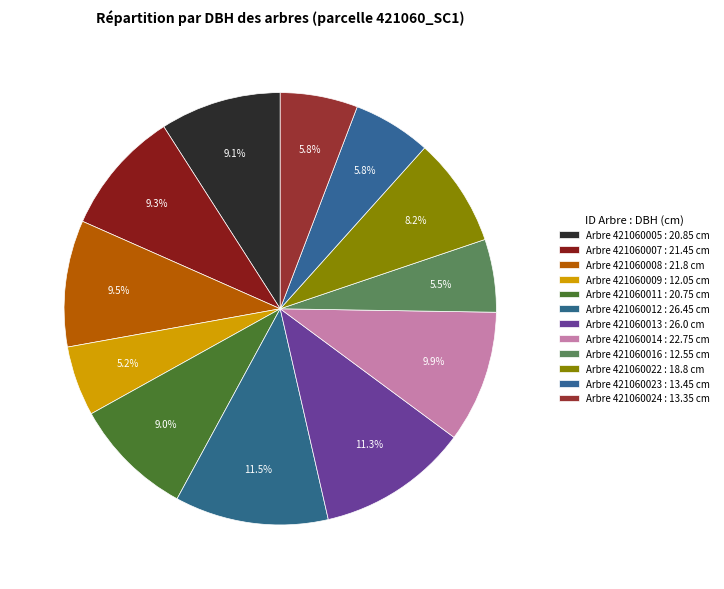

To the nearest percent, what is the average slice percentage?

8%